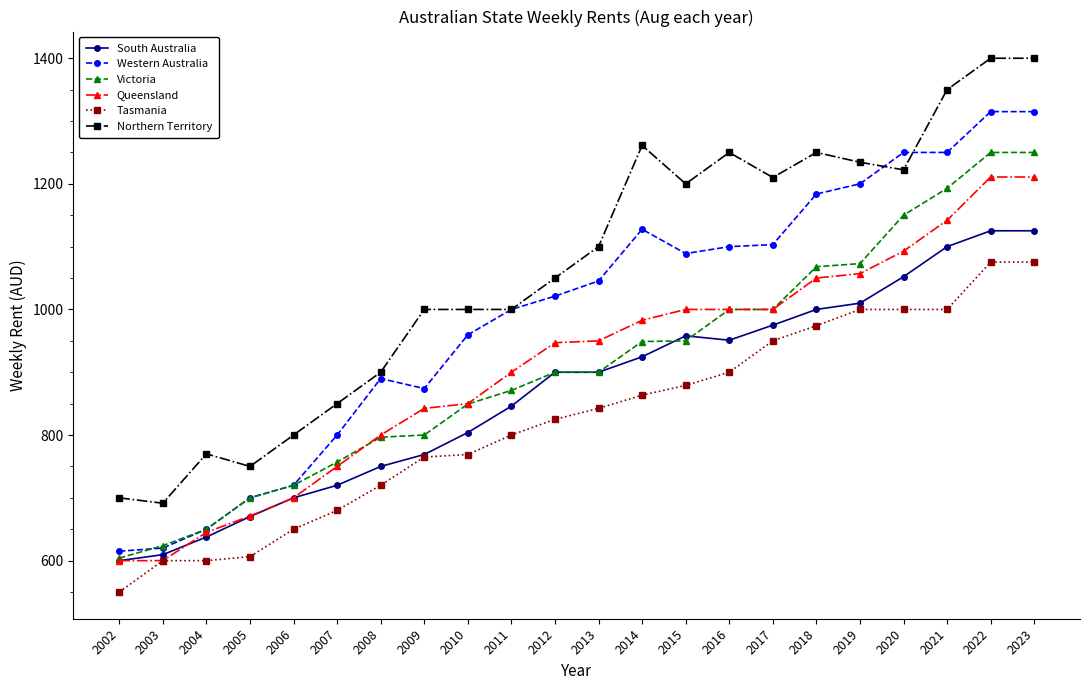

How many lines are shown in the chart?

6